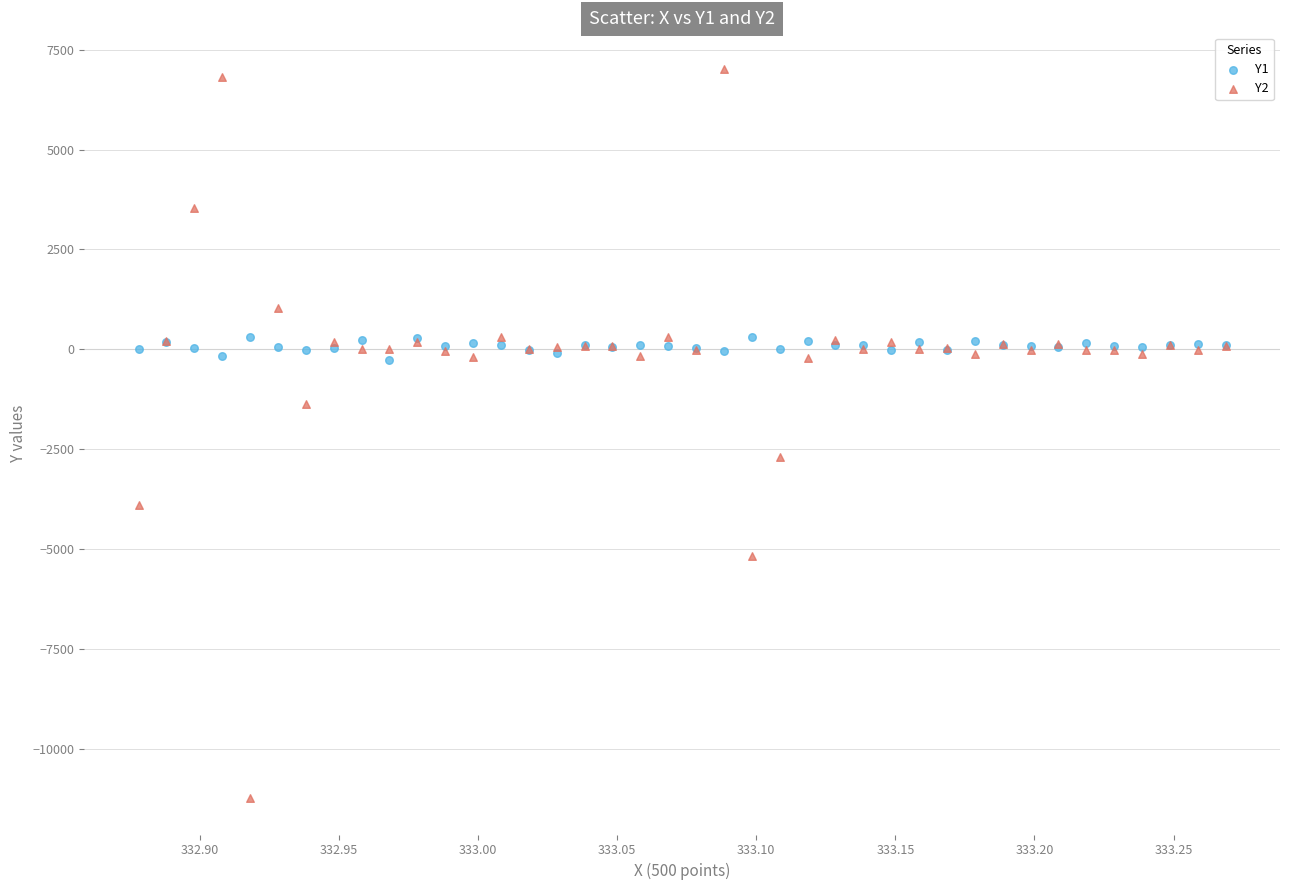

Which series reaches the maximum Y coordinate?

Y2